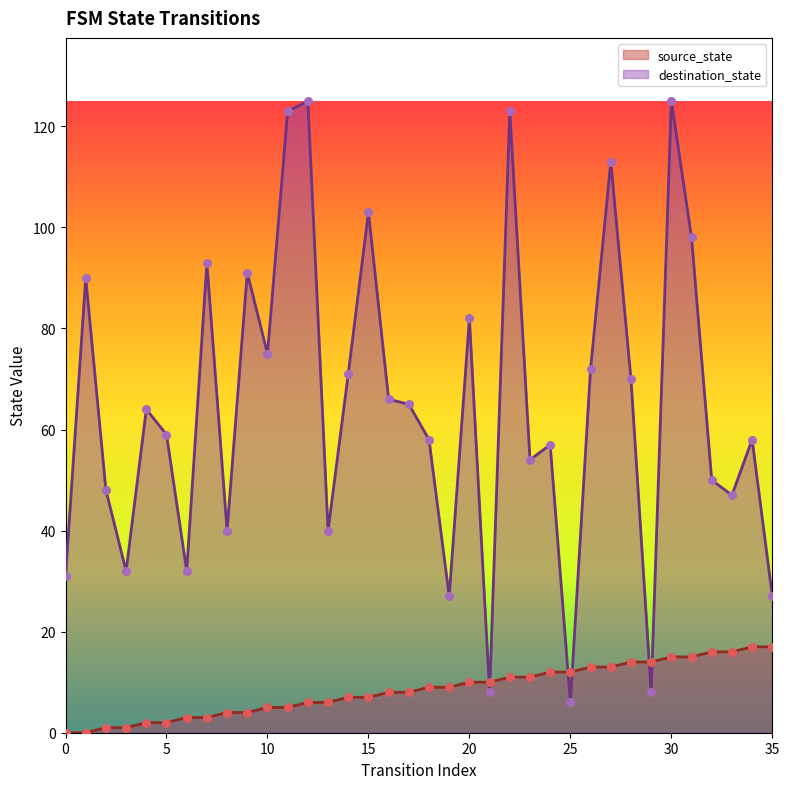

Which series contains the lowest Y value?

source_state